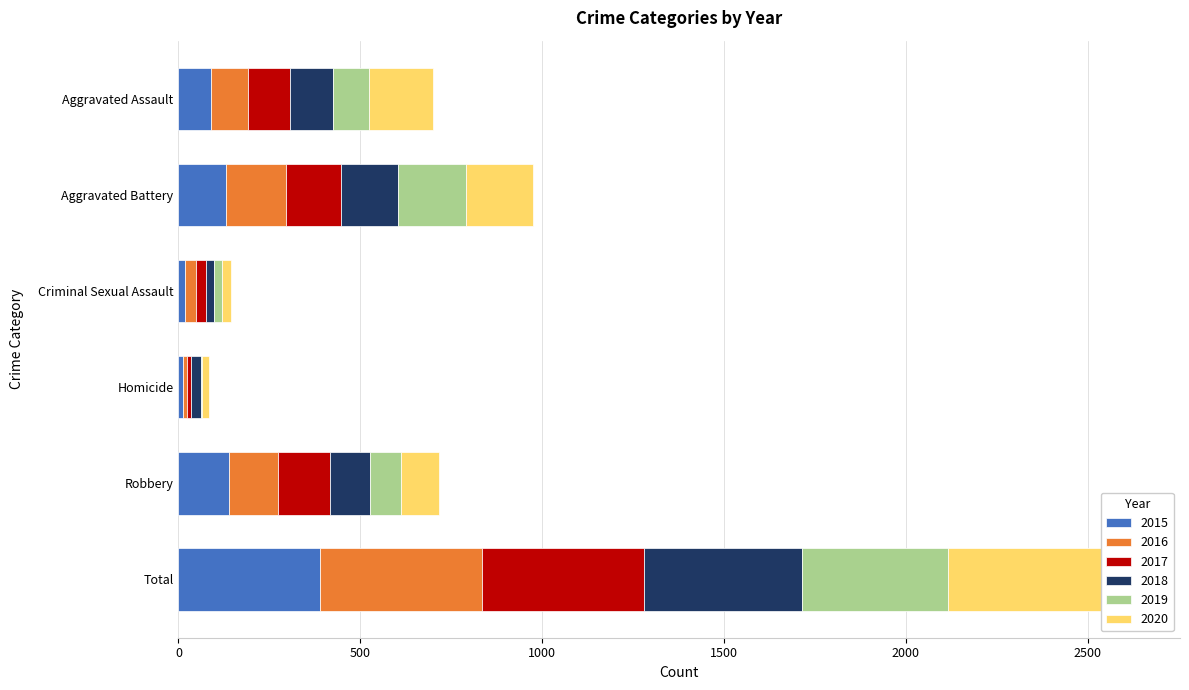

Reading left to right, list all the values displayed in this chart.

2015: 89	130	17	14	140	390
2016: 102	165	32	10	135	444
2017: 116	151	27	11	141	446
2018: 118	159	22	26	110	435
2019: 100	185	23	5	87	400
2020: 175	185	24	19	105	508